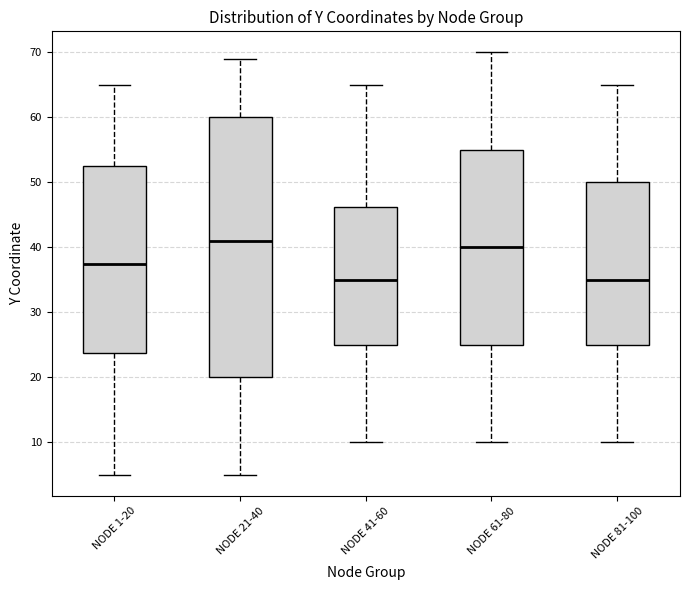

Where is the lower edge of the box for NODE 21-40 on the y-axis? The values are not printed on the chart, so give them approximately, as read against the axis.

20